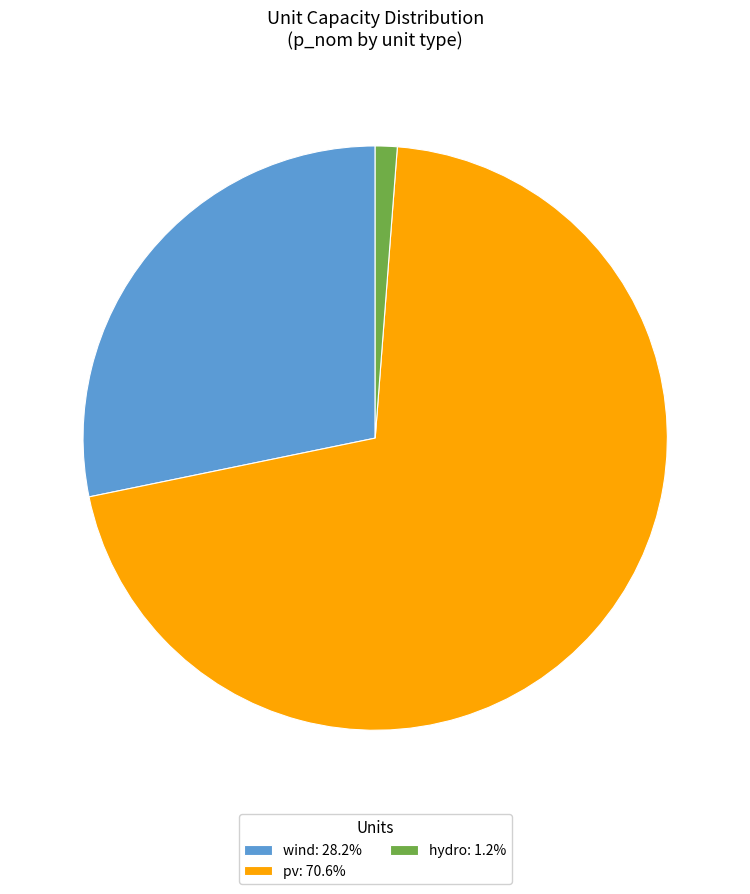

Rank the categories by value from highest to lowest.

pv, wind, hydro